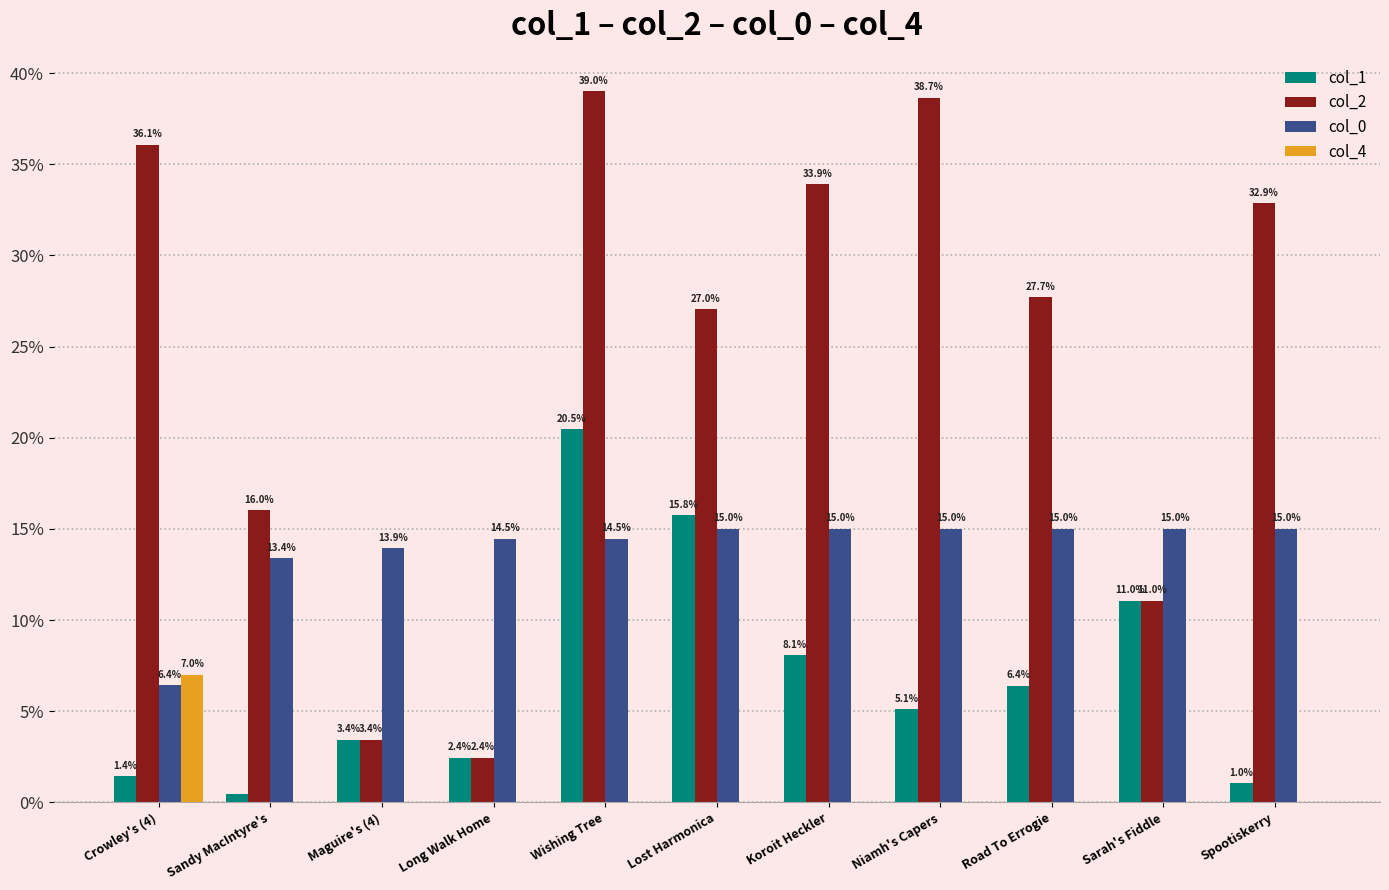

Which series changed the most between Sandy MacIntyre's and Maguire's (4)?

col_2